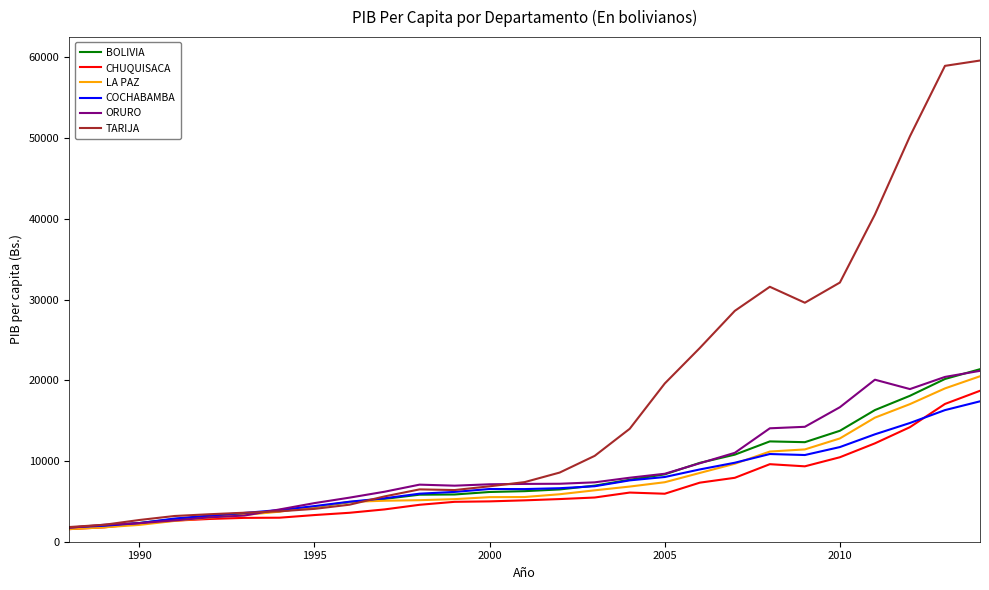

Count the number of categories in the chart.

27